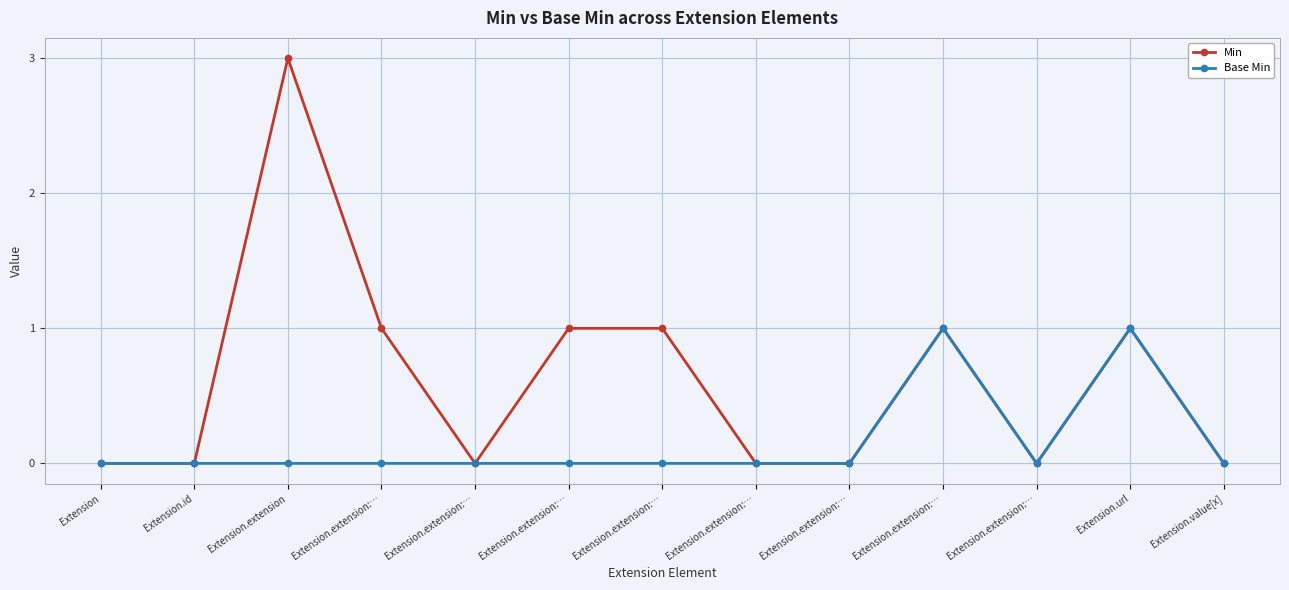

At Extension.extension, list the series in order from smallest to largest.

Base Min, Min